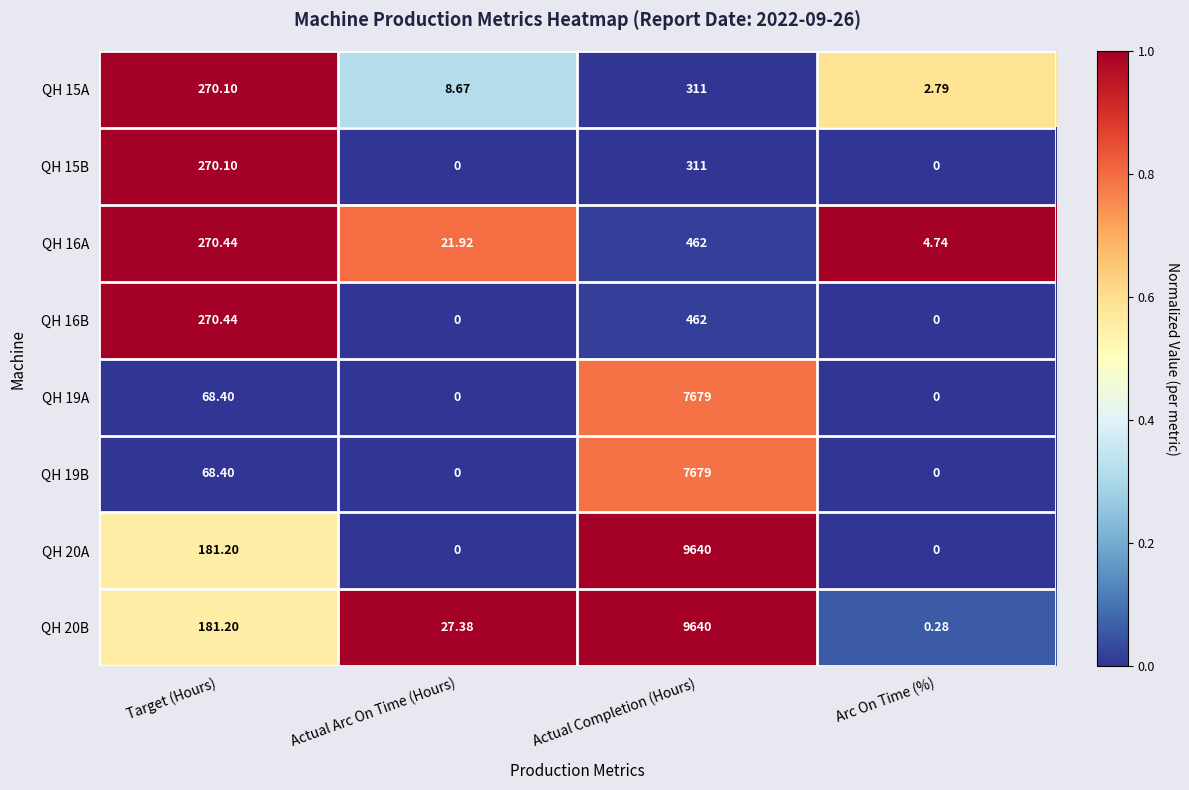

Is the value of QH 20B at Actual Arc On Time (Hours) greater than the value of QH 20A at Actual Arc On Time (Hours)?

Yes